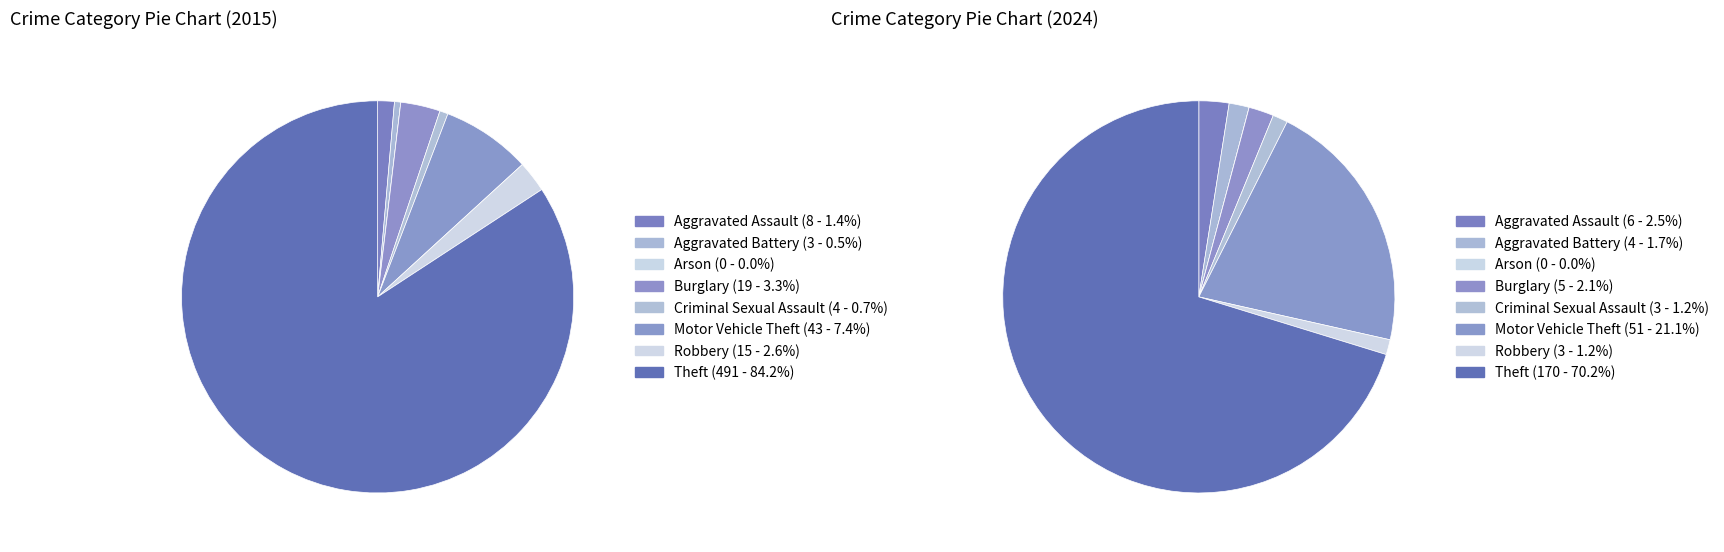

Which category has the biggest portion of the pie?

Theft